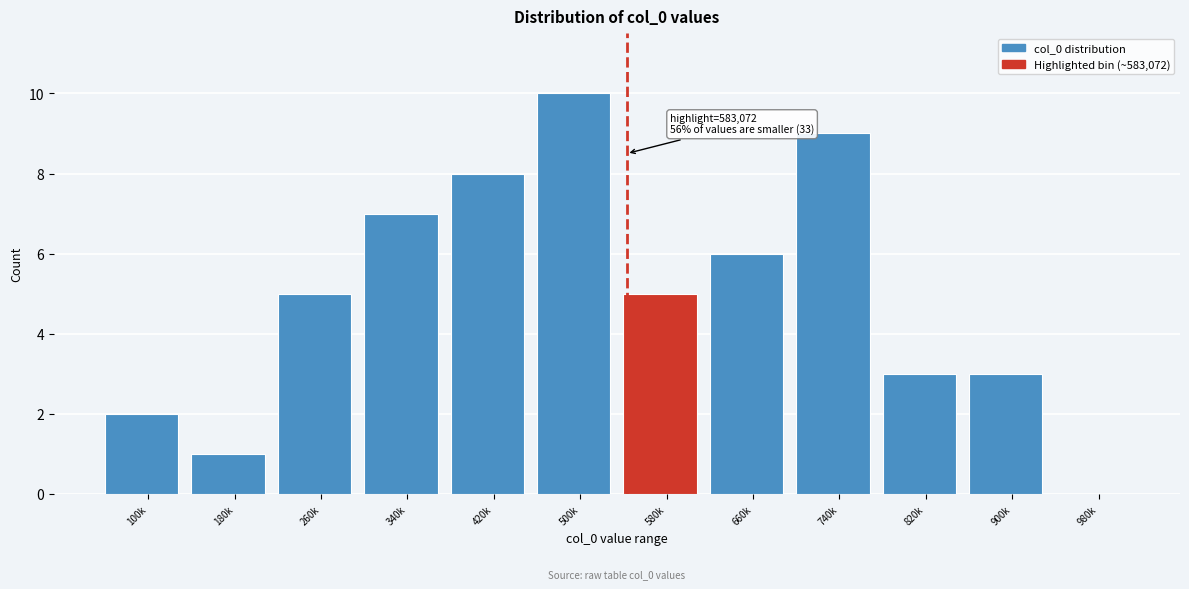

Reading left to right, what are all the values shown in this chart?

100k=2	180k=1	260k=5	340k=7	420k=8	500k=10	580k=5	660k=6	740k=9	820k=3	900k=3	980k=0